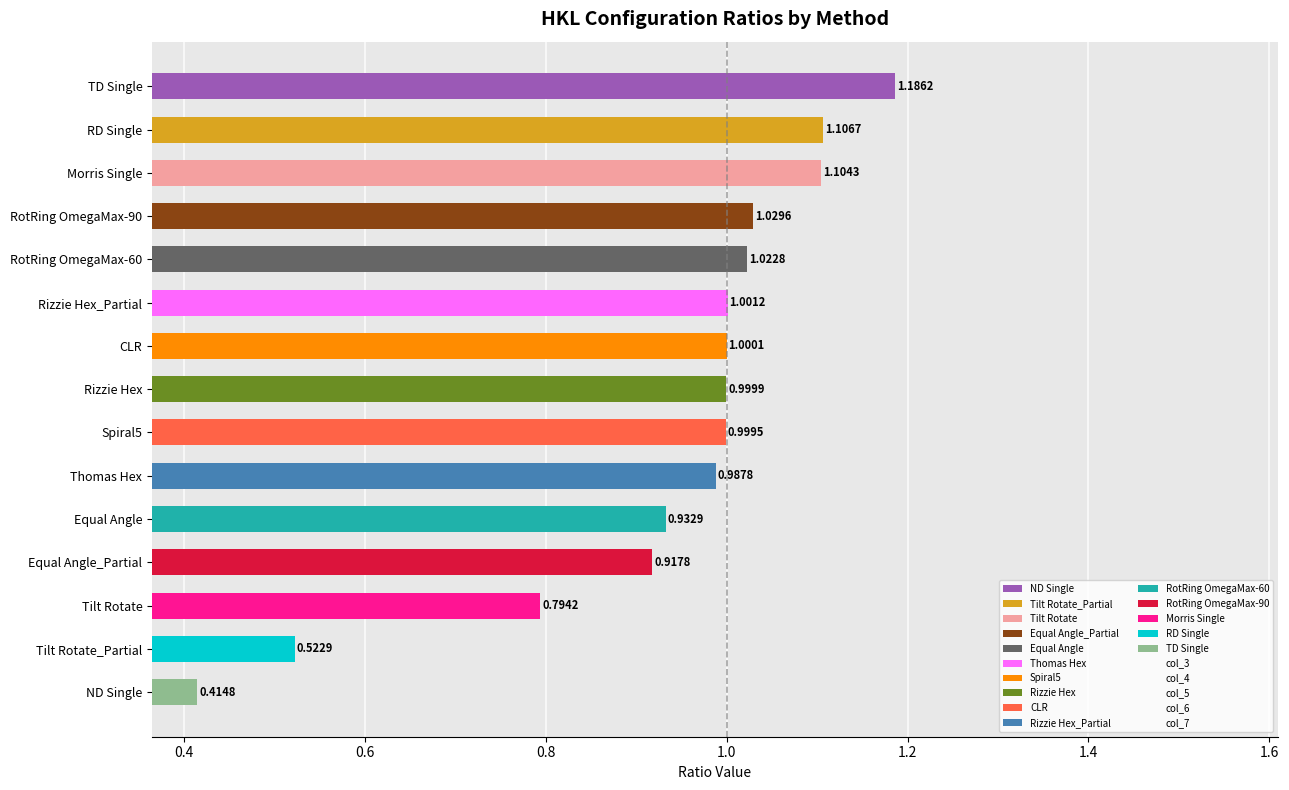

What is the difference between the col_7 values at Morris Single and RD Single?

0.1